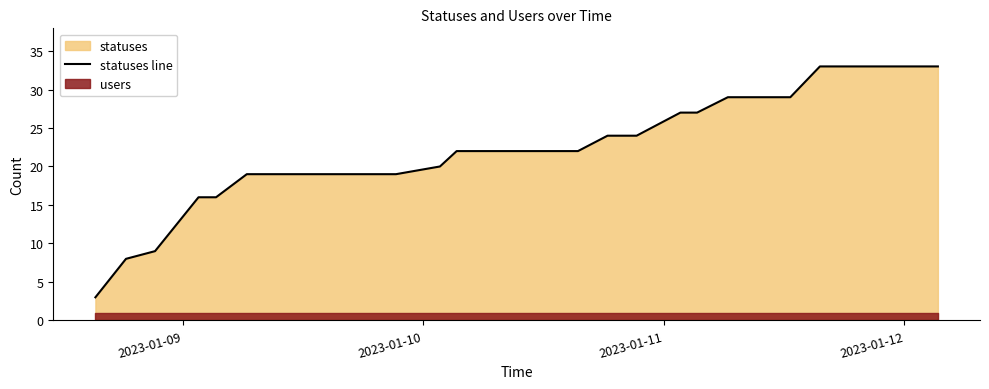

What is the maximum value for statuses line?

33